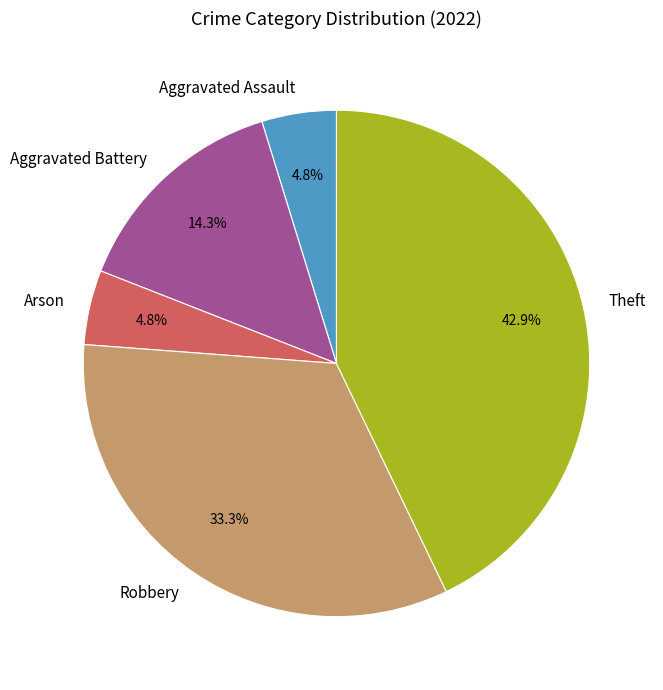

To the nearest percent, what is the average slice percentage?

20%